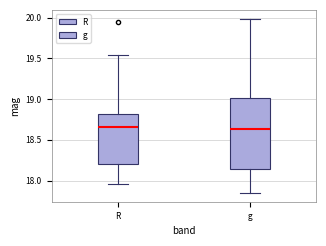

Where does the median line of the box for g sit on the y-axis? The values are not printed on the chart, so give them approximately, as read against the axis.

18.65